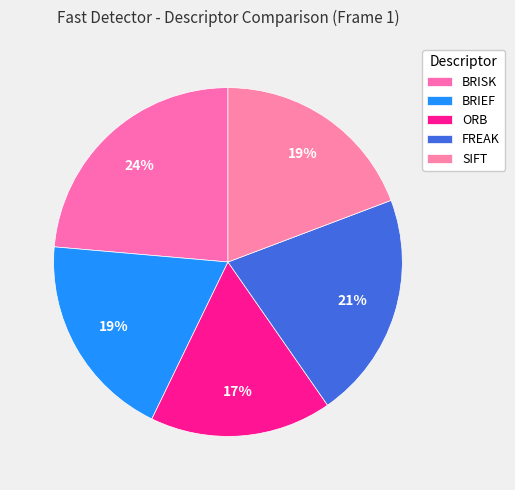

How many slices are in this pie chart?

5